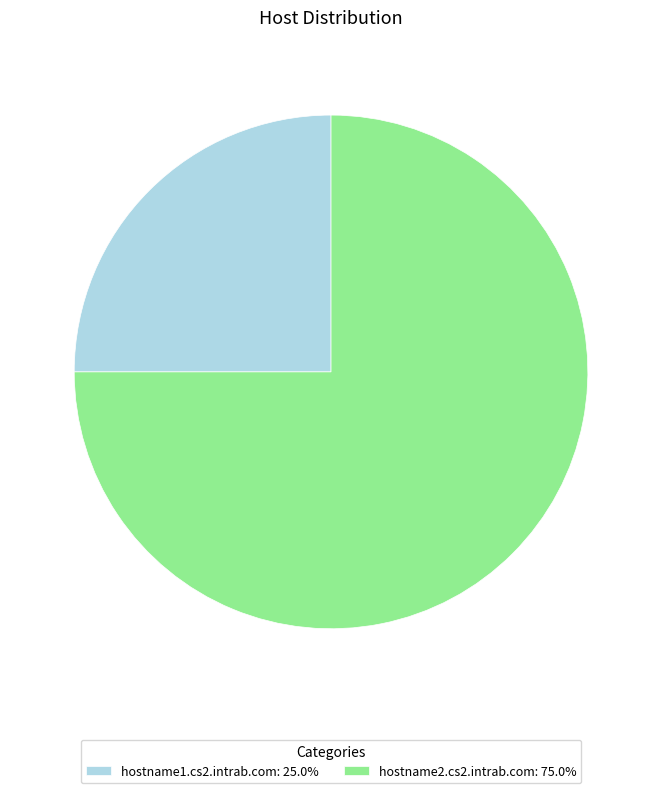

The hostname1.cs2.intrab.com slice represents 25% of the pie. True or false?

True